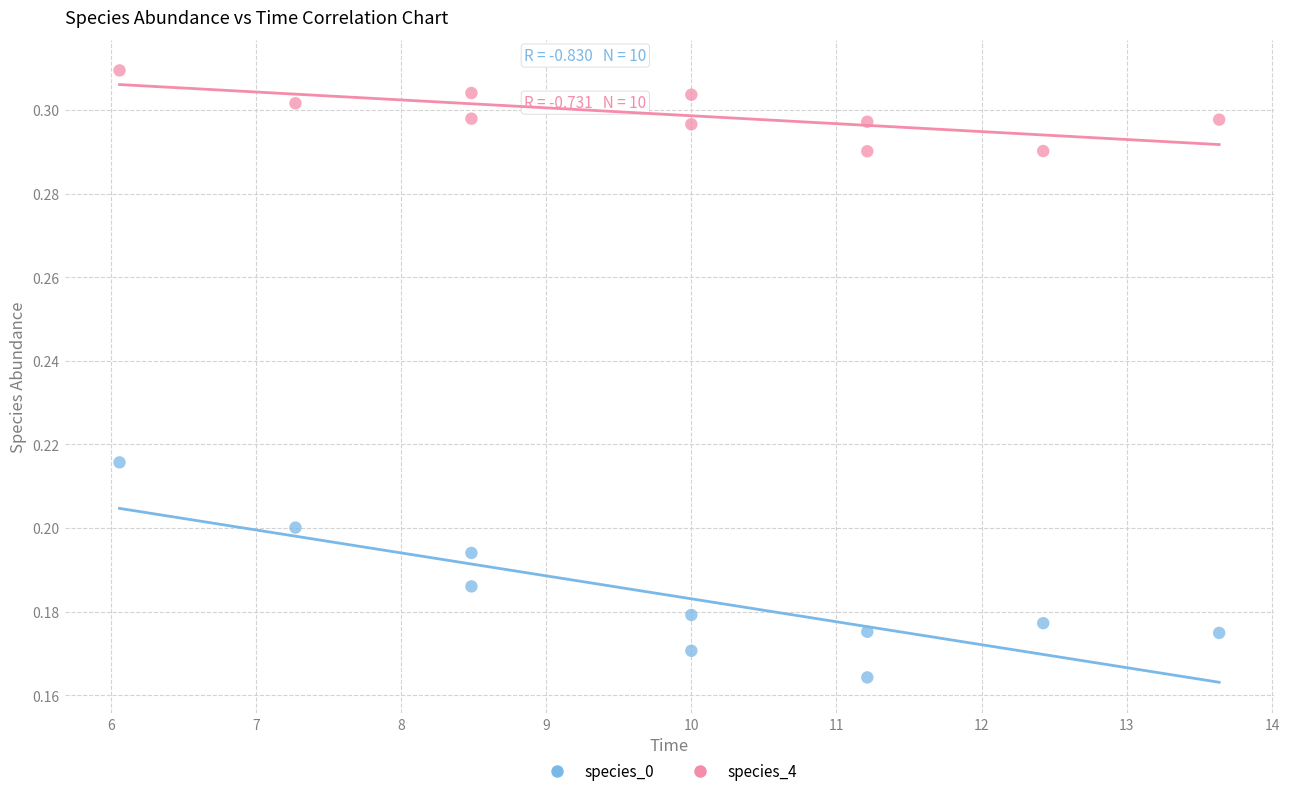

What are all the series names shown in the legend?

species_0, species_4